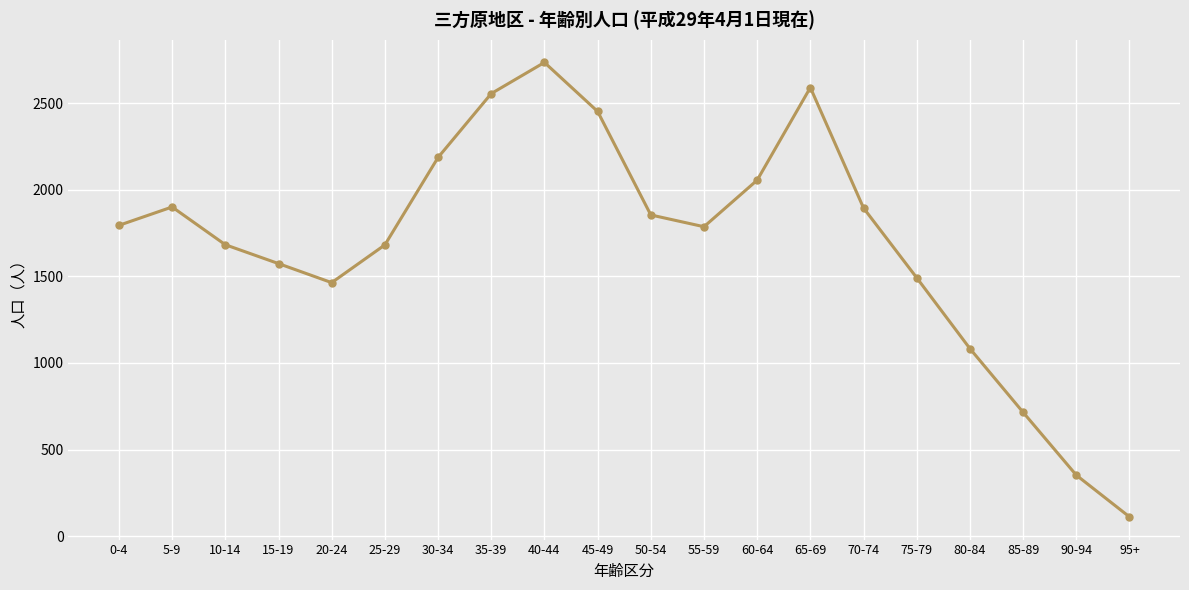

Which label corresponds to the smallest value in the chart?

95+